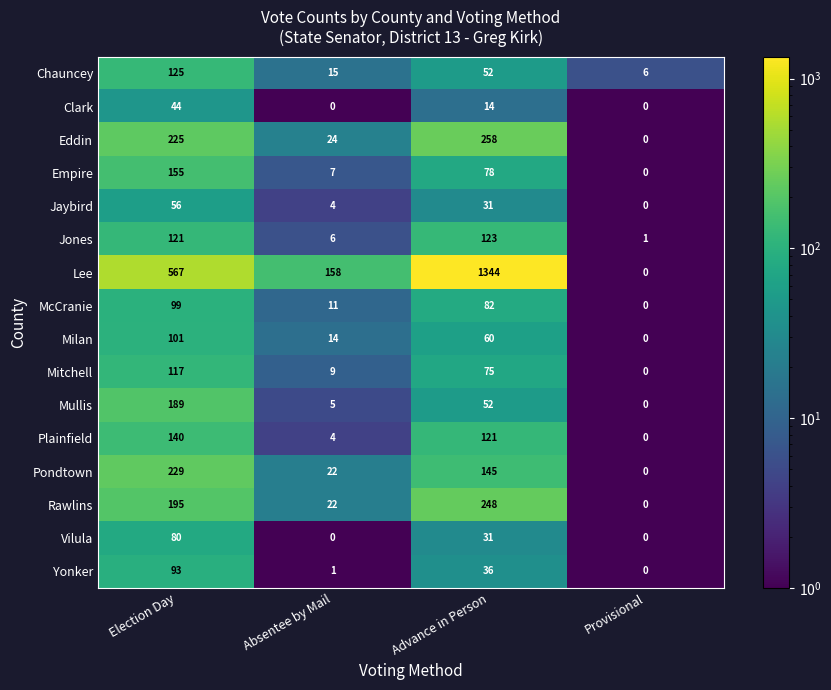

What is the difference between the maximum and minimum values in the Plainfield series?

140